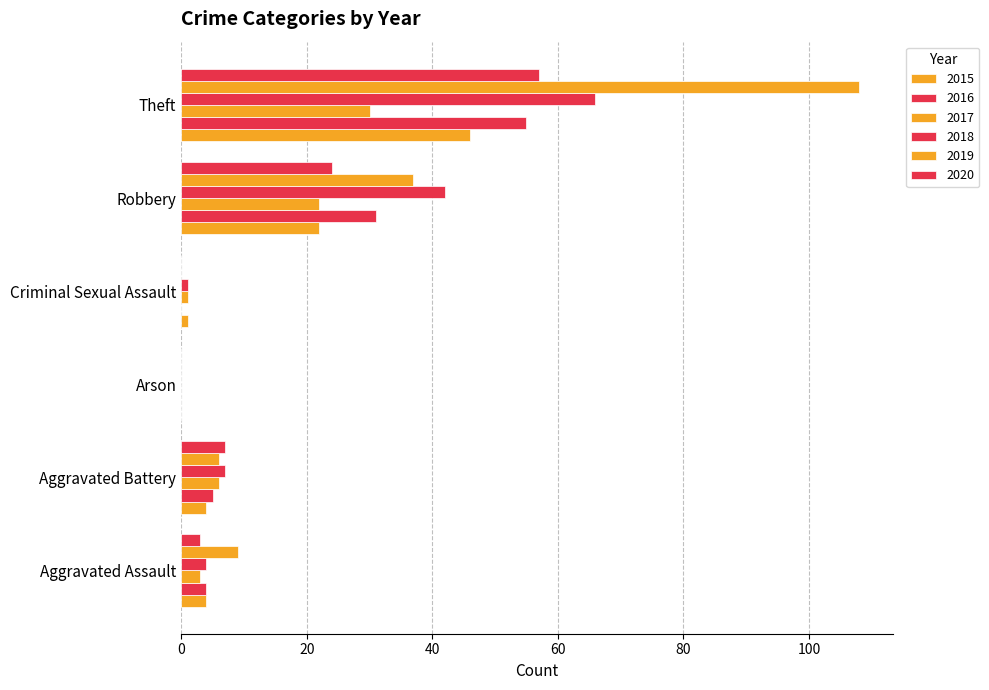

How many series are shown in this chart?

6